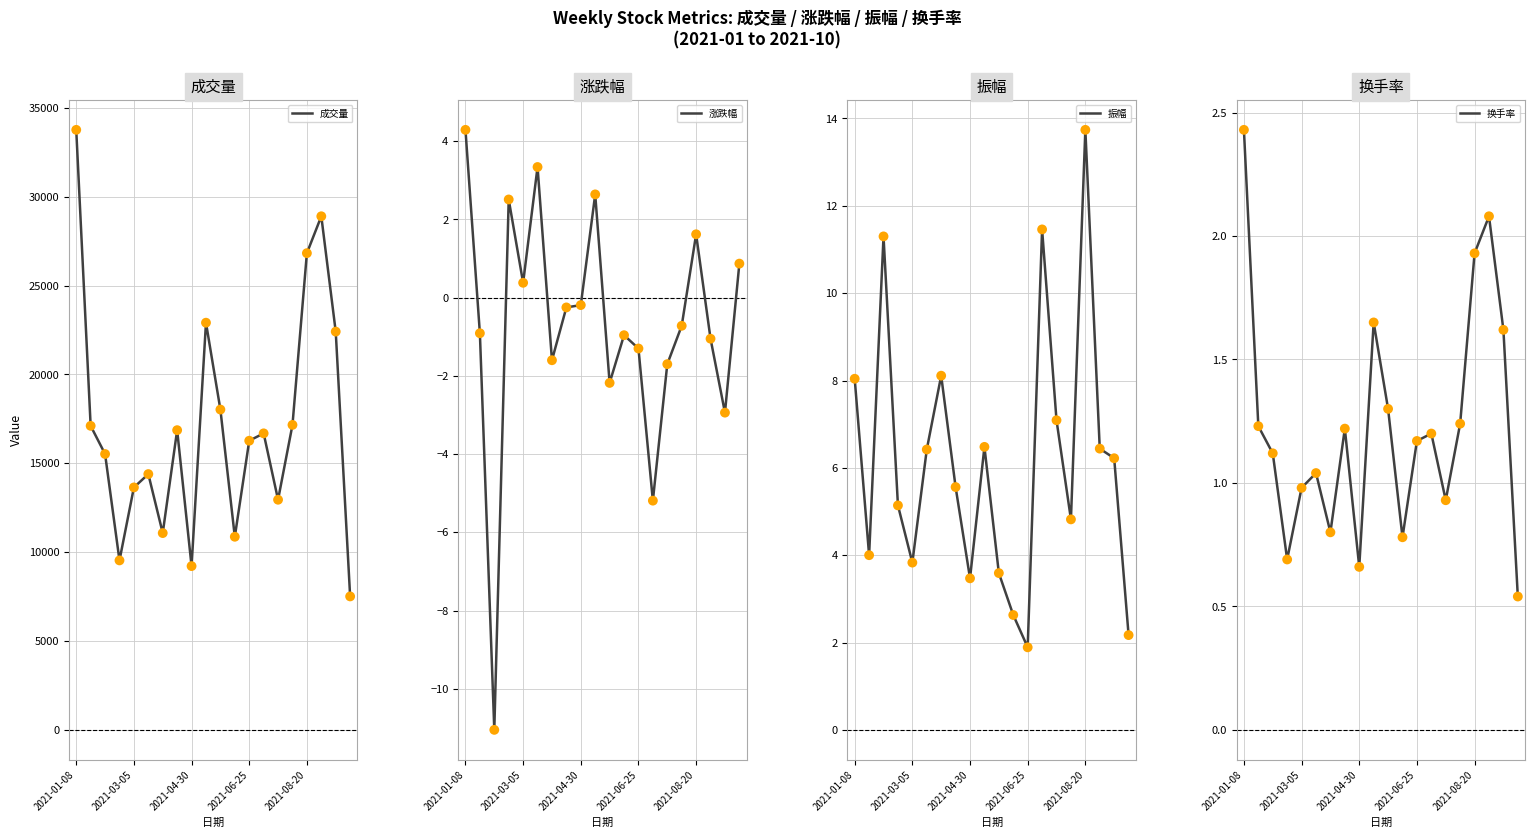

What is the total value across all series at 15?

17168.3